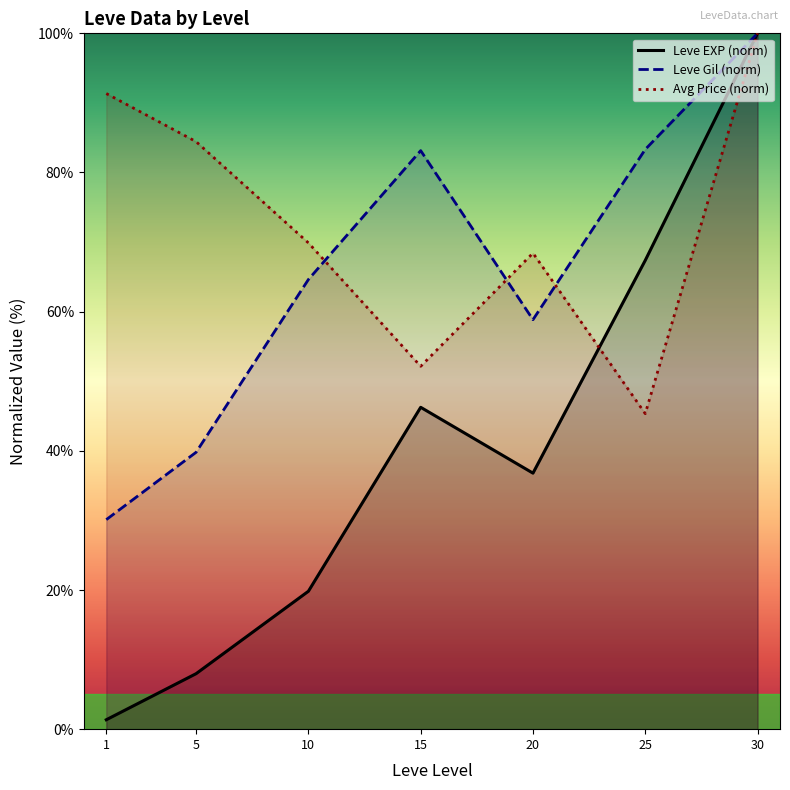

How many times do Leve EXP (norm) and Avg Price (norm) cross each other?

1